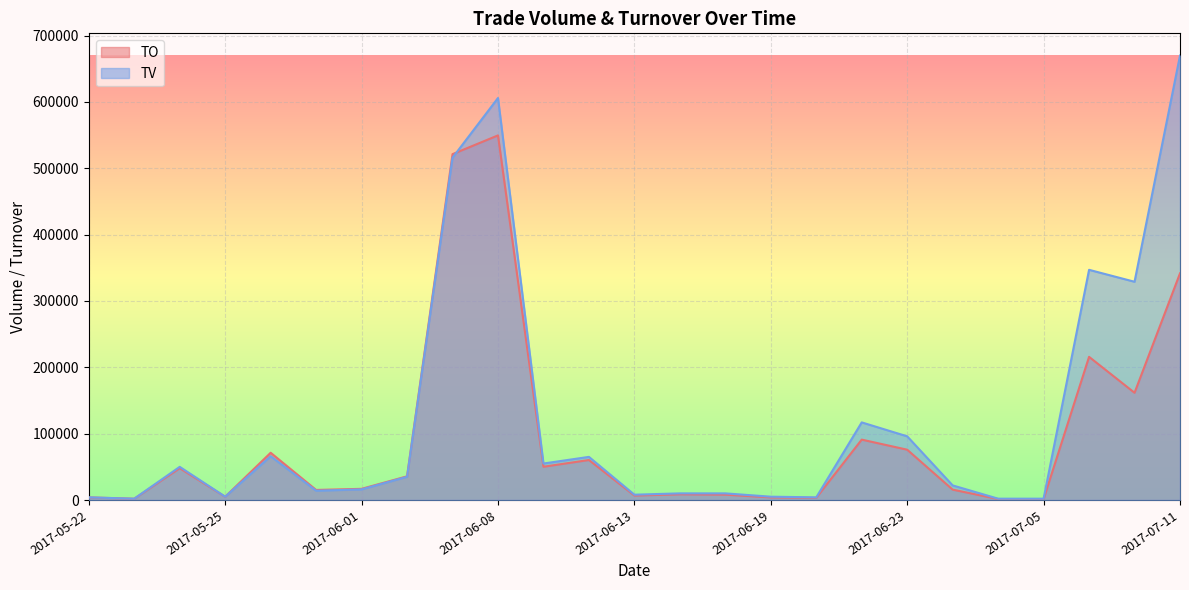

In TO, how many points are higher than both neighbors (excluding endpoints)?

7